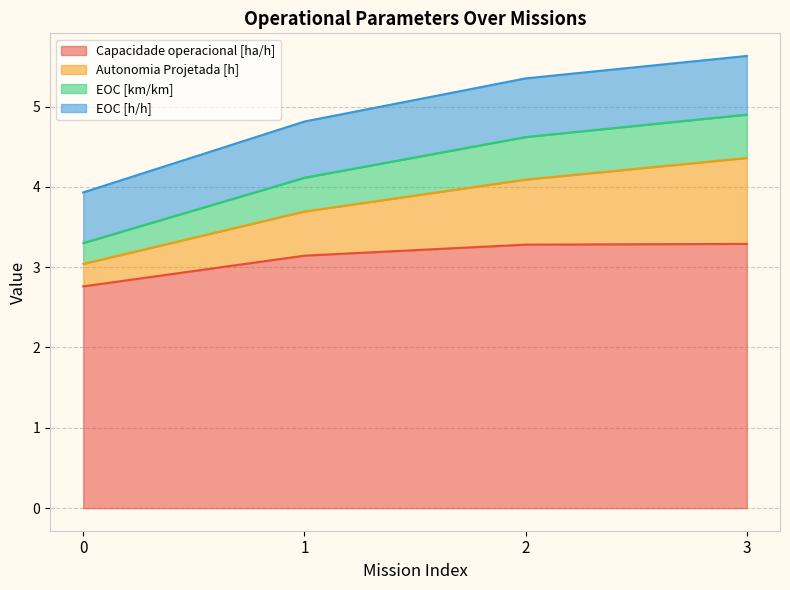

What is the difference between the Autonomia Projetada [h] values at 1 and 2?

0.4